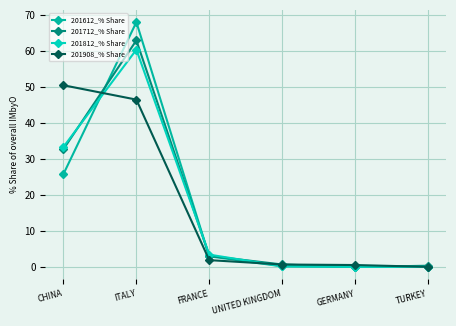

What is the maximum value shown in the chart?

67.9